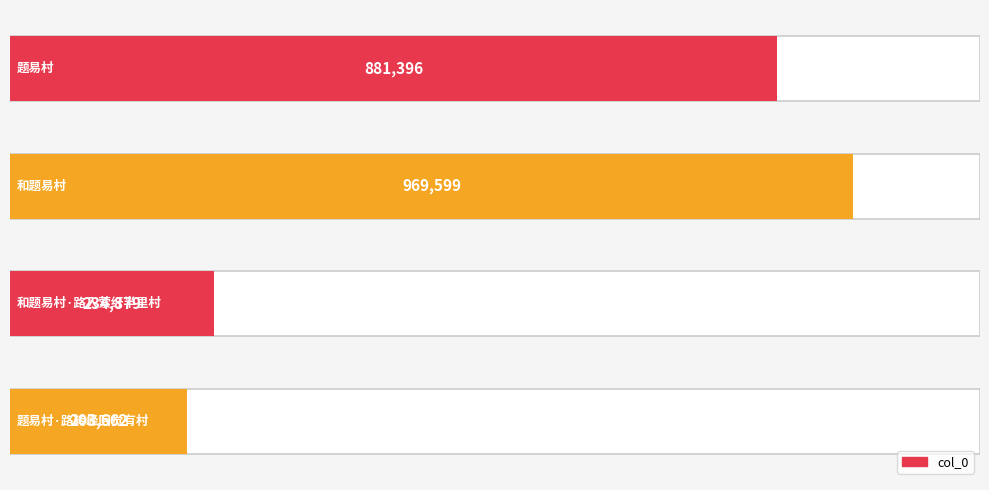

Count the number of categories in the chart.

4